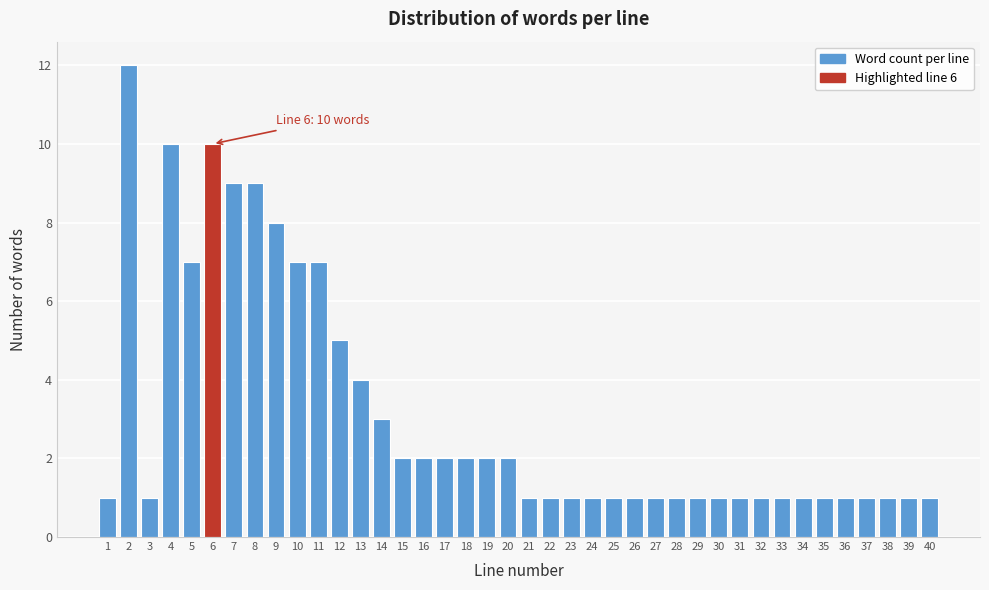

The chart shows a value of 3 at 10. True or false?

False